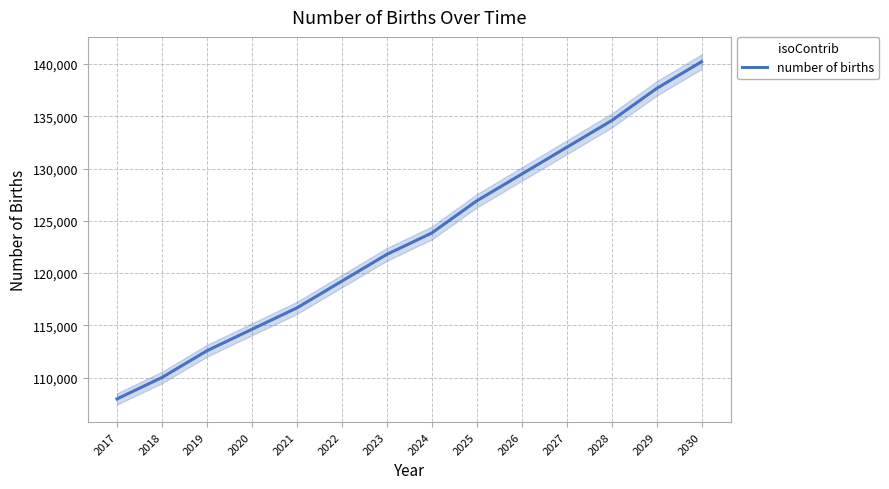

True or false: there are more than 1 points higher than both neighbors.

False